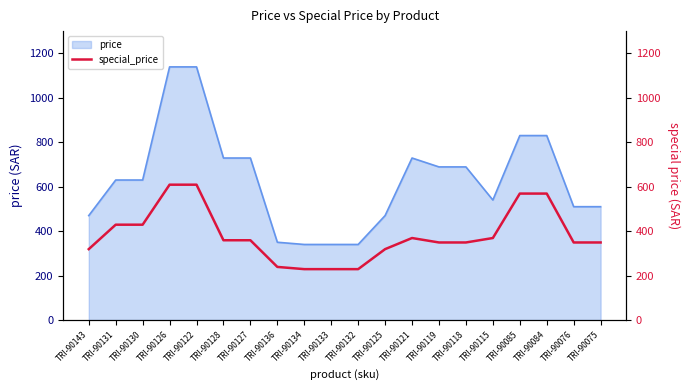

The chart shows a value of 569 at TRI-90084. True or false?

True